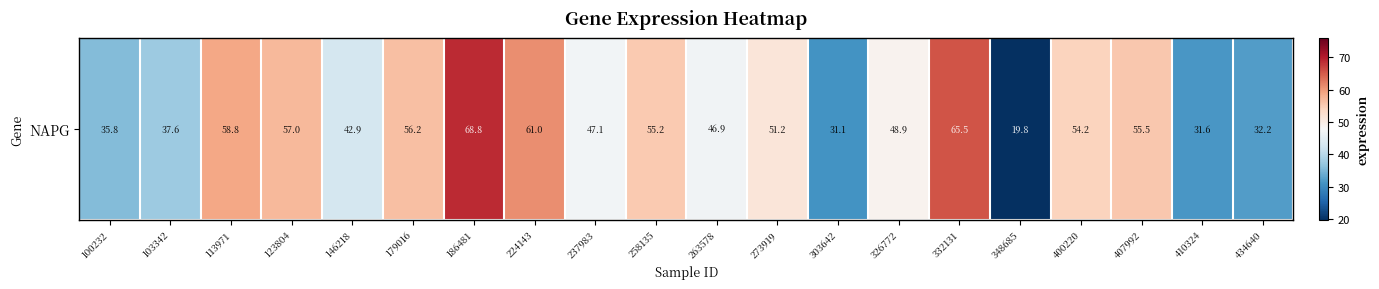

The value at 400220 is 54.2. True or false?

True